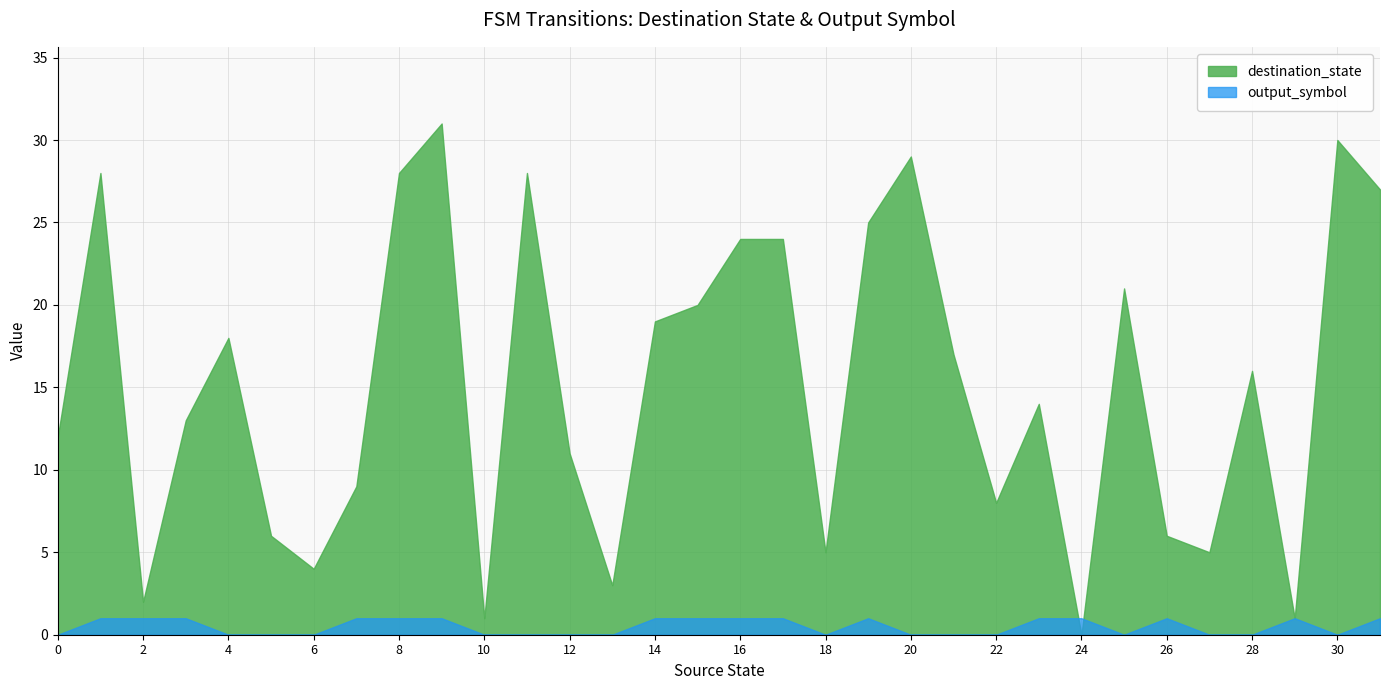

Which series has the widest spread of values?

destination_state